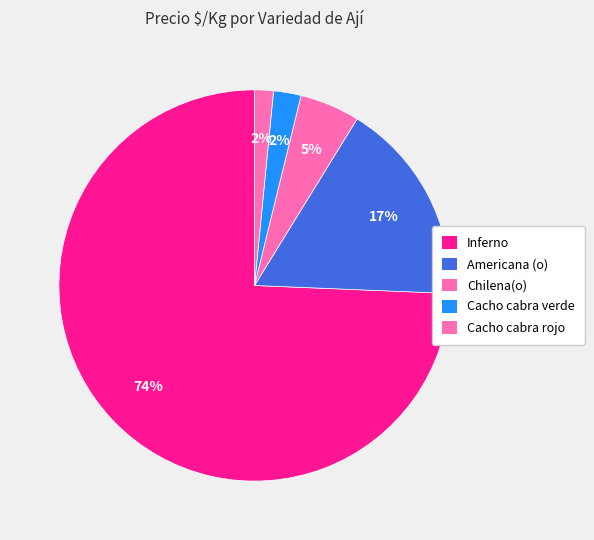

How many segments does this pie chart have?

5